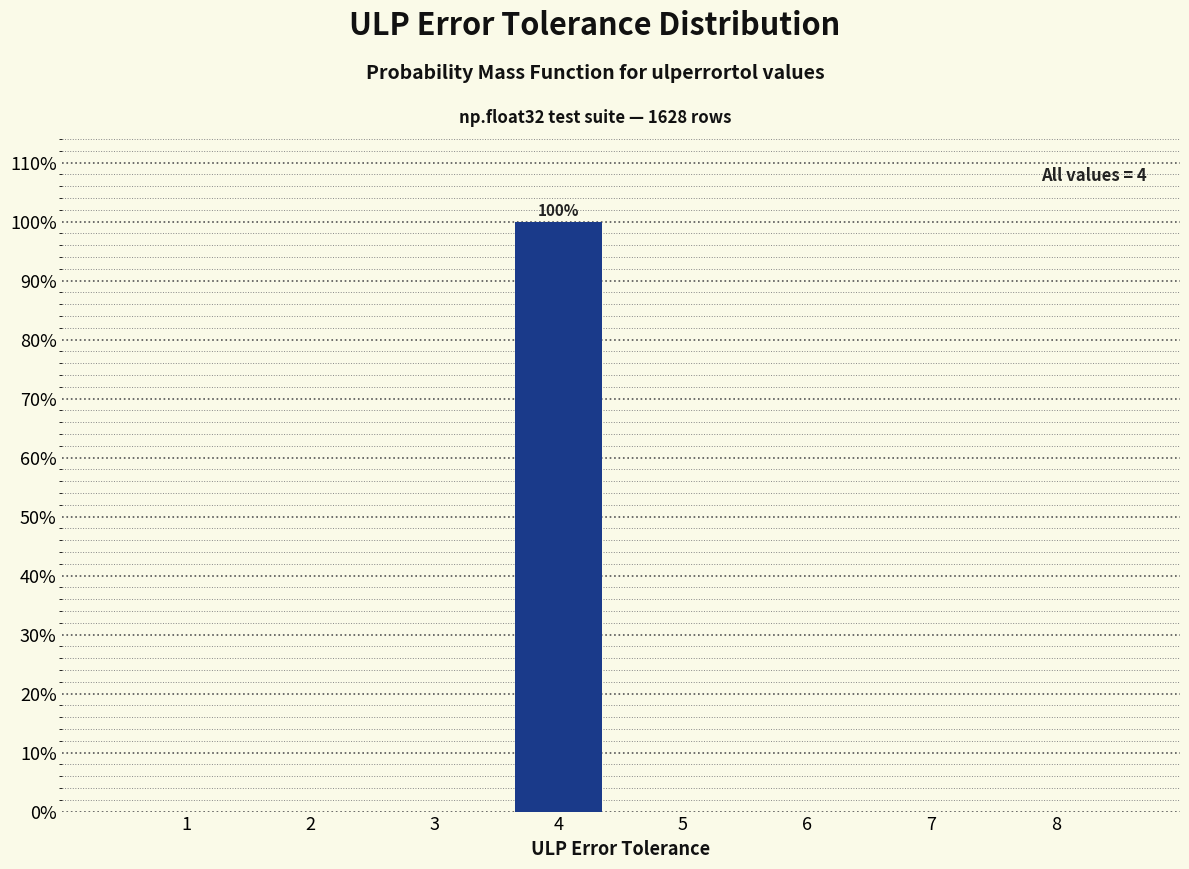

Reading left to right, transcribe all the data shown in this chart.

1=0	2=0	3=0	4=100	5=0	6=0	7=0	8=0